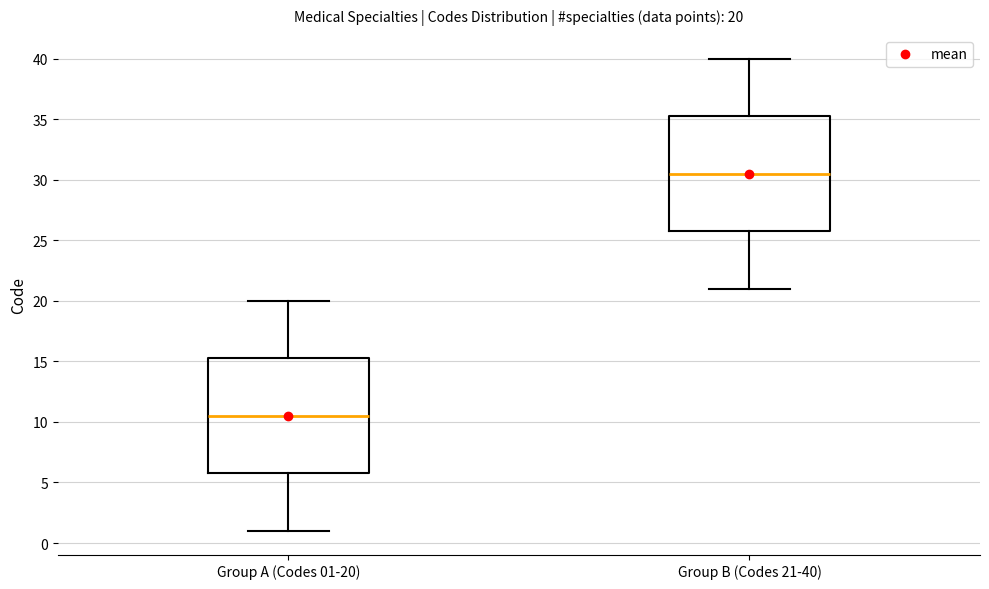

Which box's median line is the lowest?

Group A (Codes 01-20)